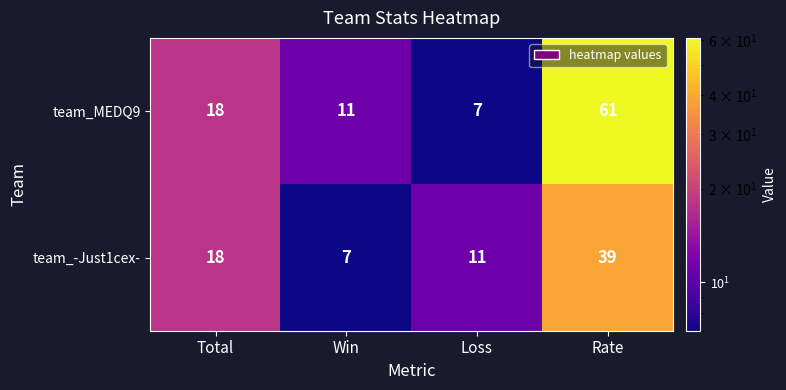

Between Win and Rate, which series saw the biggest shift?

team_MEDQ9